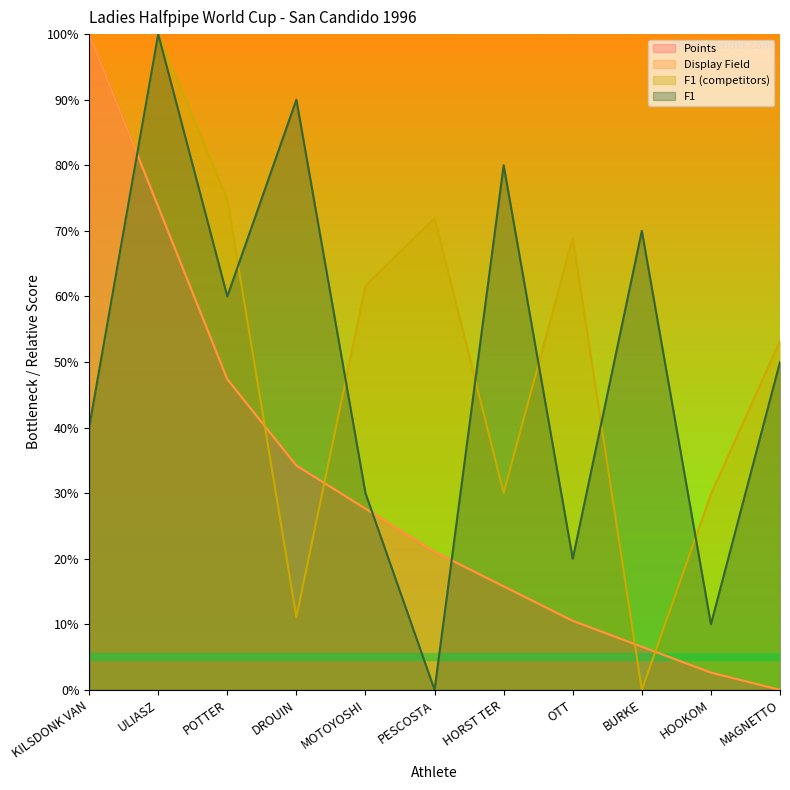

Does the chart have visible grid lines?

No